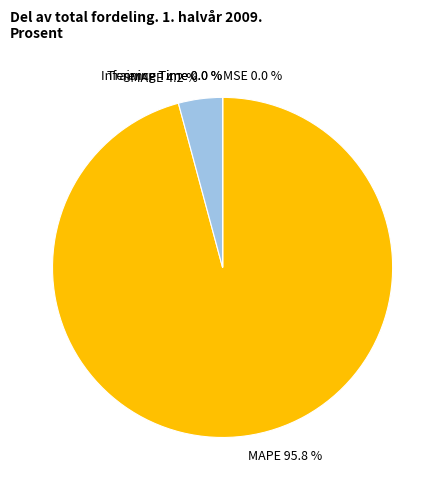

What portion of the pie excludes MAPE 95.8 %?

4.2%